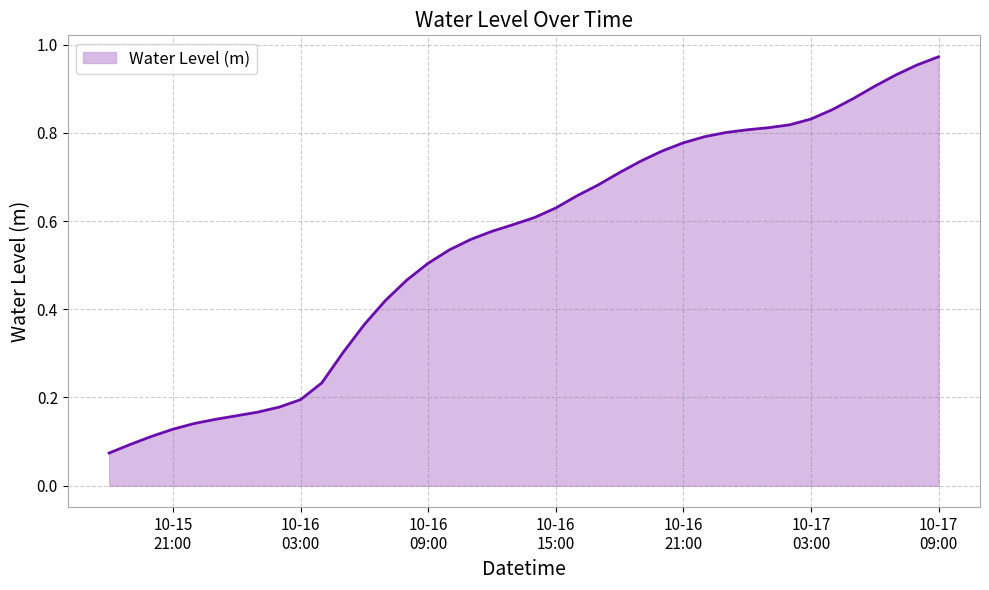

Reading left to right, what are all the values shown in this chart?

0.1	0.1	0.1	0.1	0.1	0.2	0.2	0.2	0.2	0.2	0.2	0.3	0.4	0.4	0.5	0.5	0.5	0.6	0.6	0.6	0.6	0.6	0.7	0.7	0.7	0.7	0.8	0.8	0.8	0.8	0.8	0.8	0.8	0.8	0.9	0.9	0.9	0.9	1.0	1.0